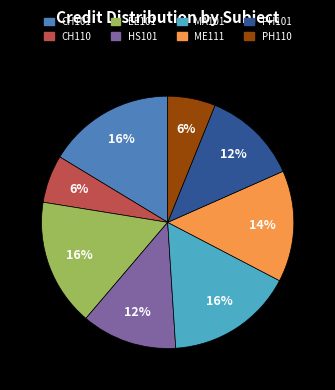

What is the ratio of the value at CH101 to the value at ME111?

1.1